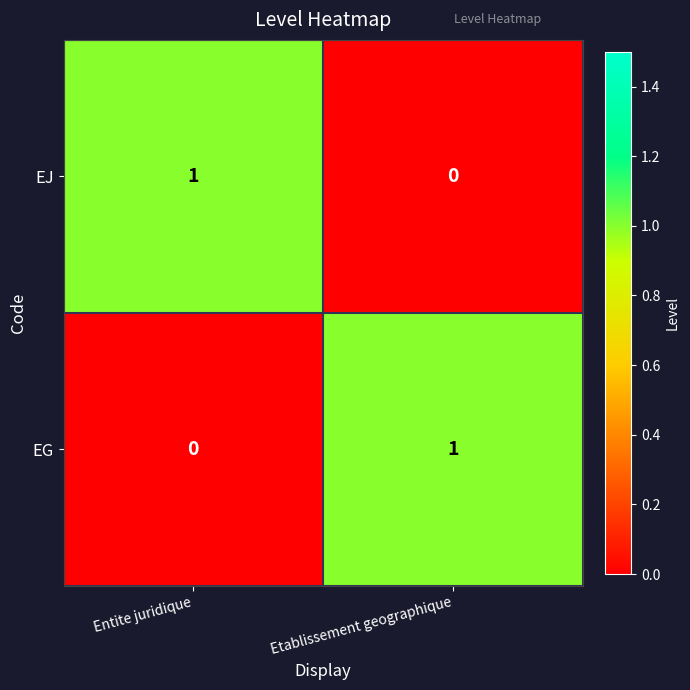

List the labels in order of EJ value, smallest first.

Etablissement geographique, Entite juridique